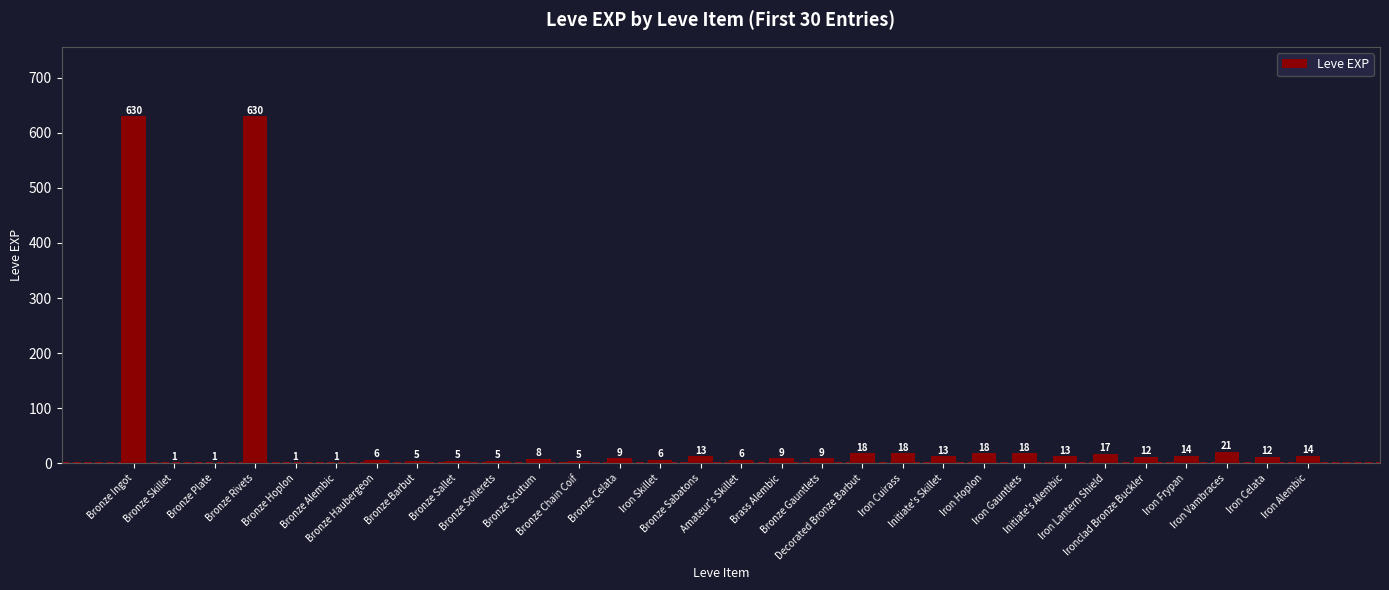

What is the sum of all values?

1538